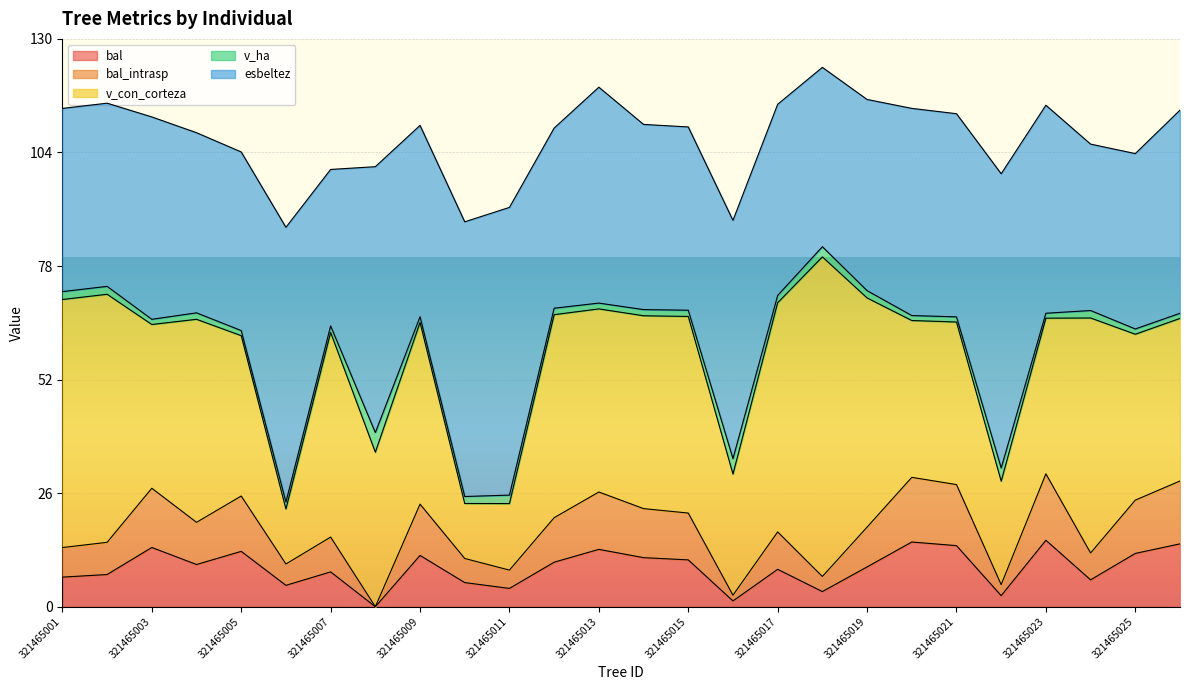

At how many categories does at least one series exceed 54?

9